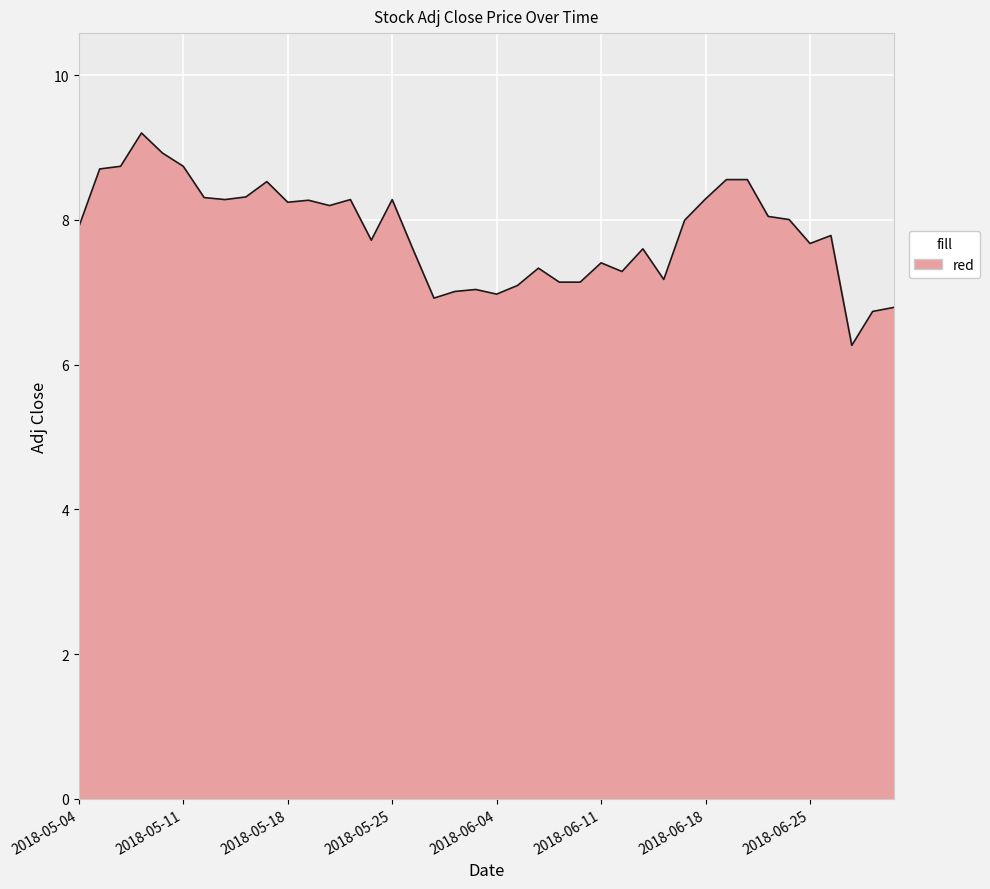

Count the number of categories in the chart.

40